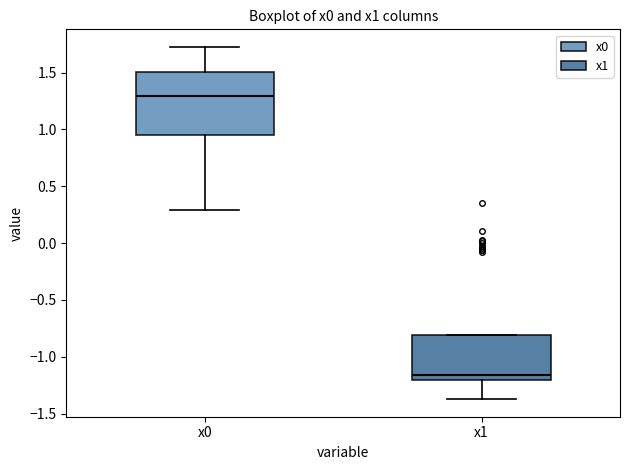

Where is the upper edge of the box for x0 on the y-axis? The values are not printed on the chart, so give them approximately, as read against the axis.

1.50